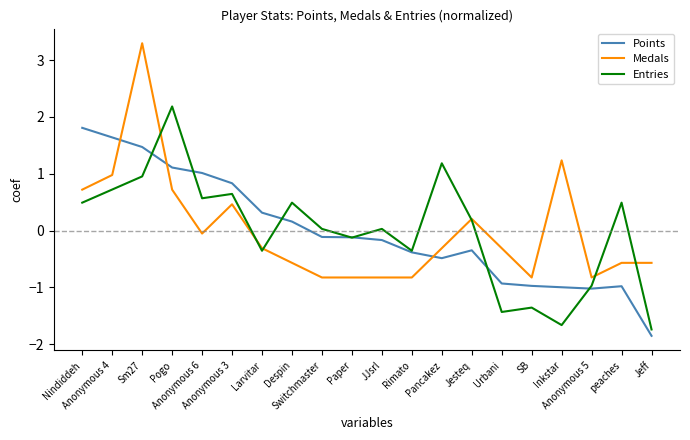

Is the value of Entries at Sm27 greater than the value of Points at JJsrl?

Yes